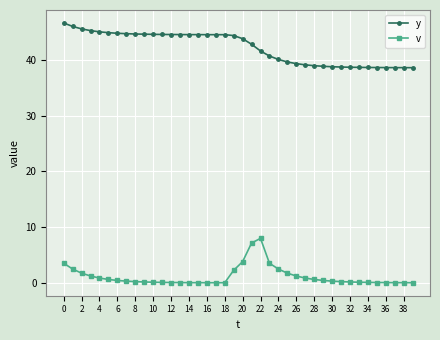

What are all the series names shown in the legend?

y, v